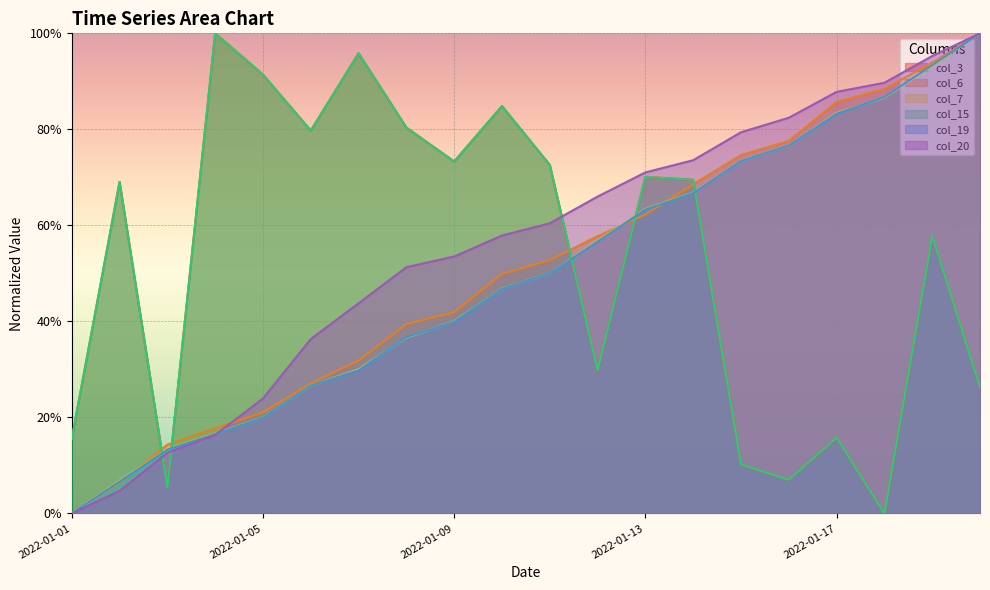

Read the col_3 value at 2022-01-20.

0.3